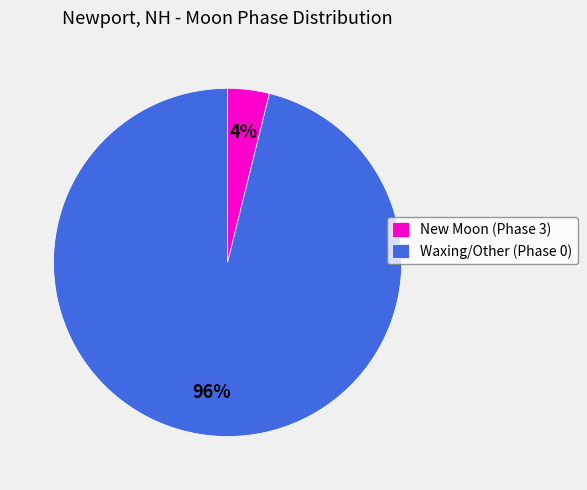

Which slice is the smallest?

New Moon (Phase 3)